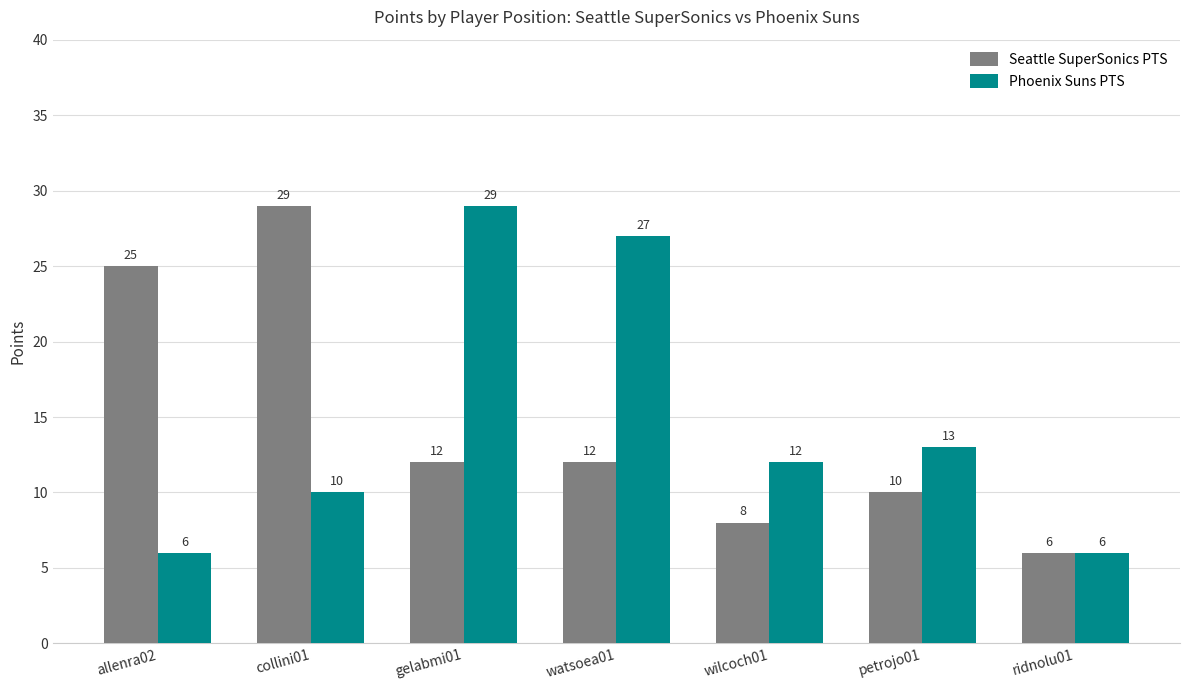

At how many categories does at least one series exceed 11?

6